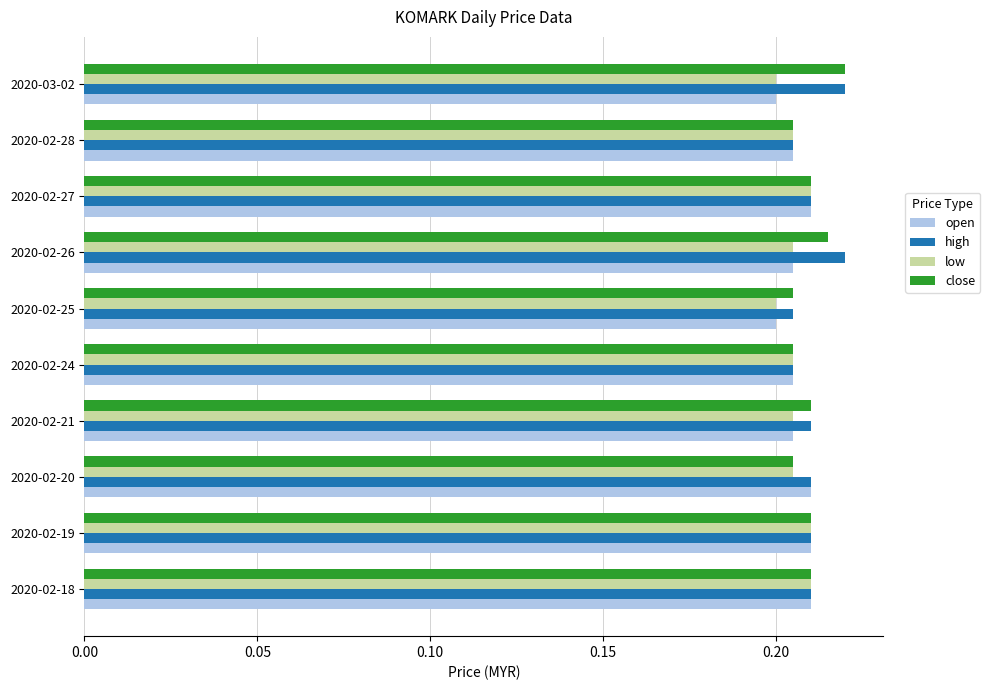

Count the high values in the range 0 to 1.

10